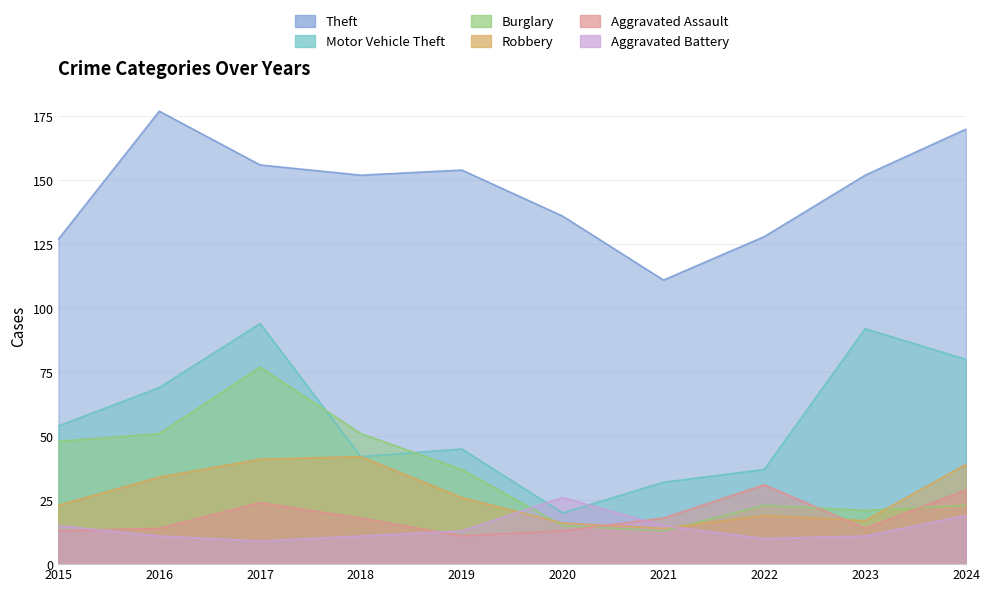

What is the total value across all series at 2024?

360